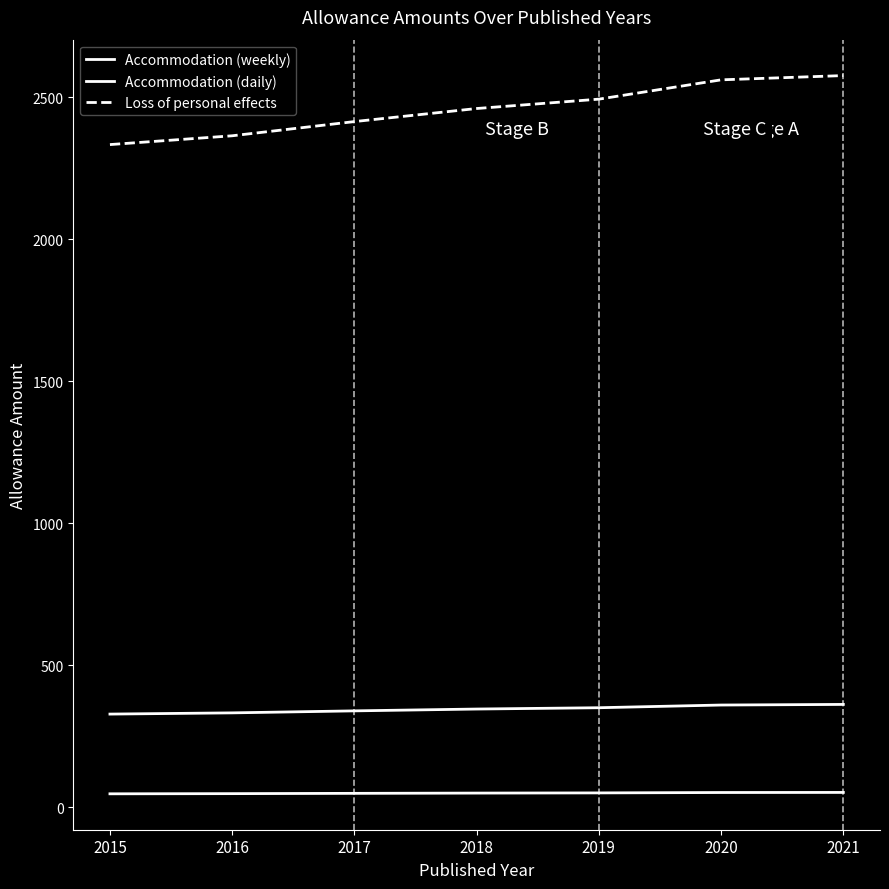

At which label does Loss of personal effects reach its minimum?

2015